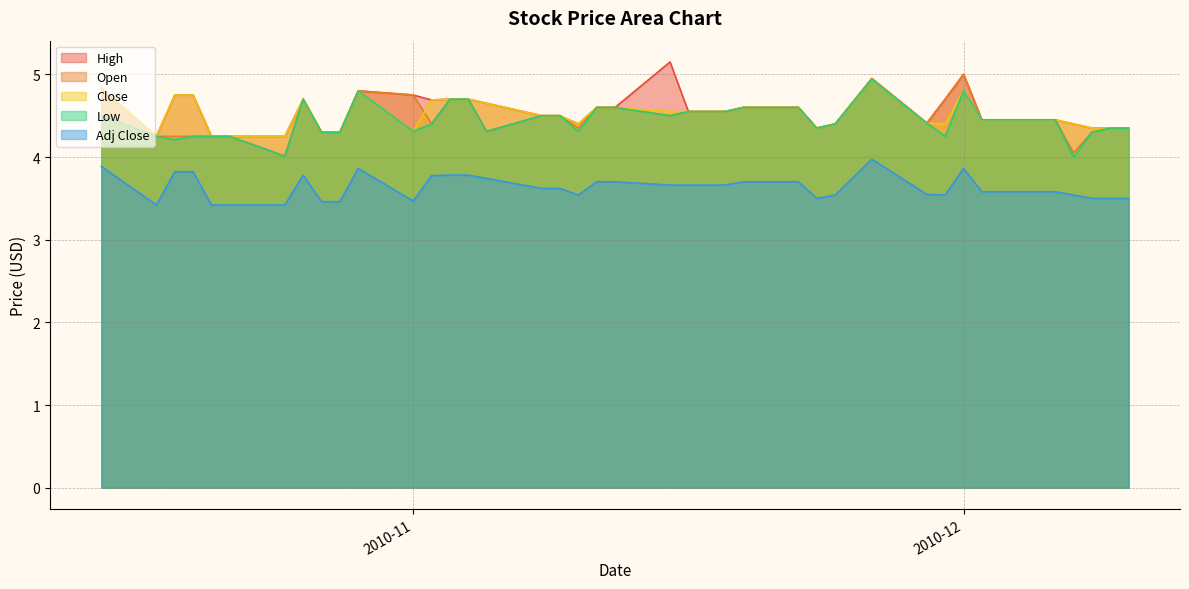

In Adj Close, how many points are higher than both neighbors (excluding endpoints)?

4